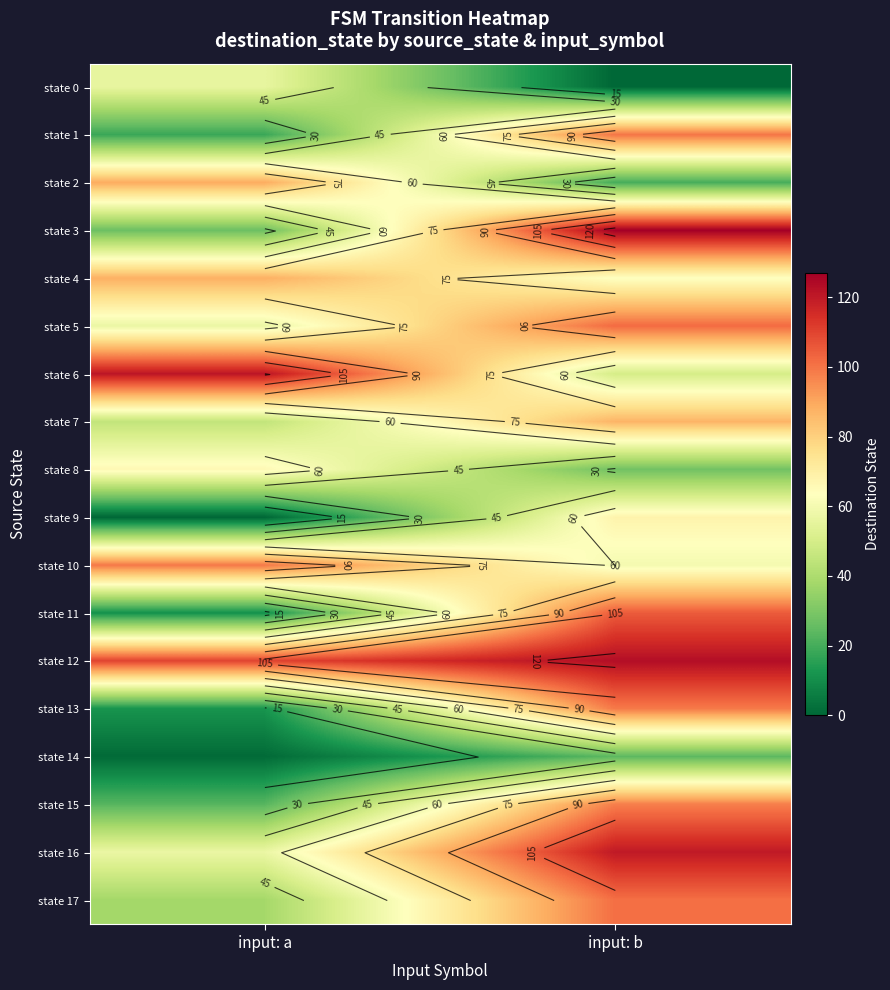

Which category has the highest value across all series?

input: b